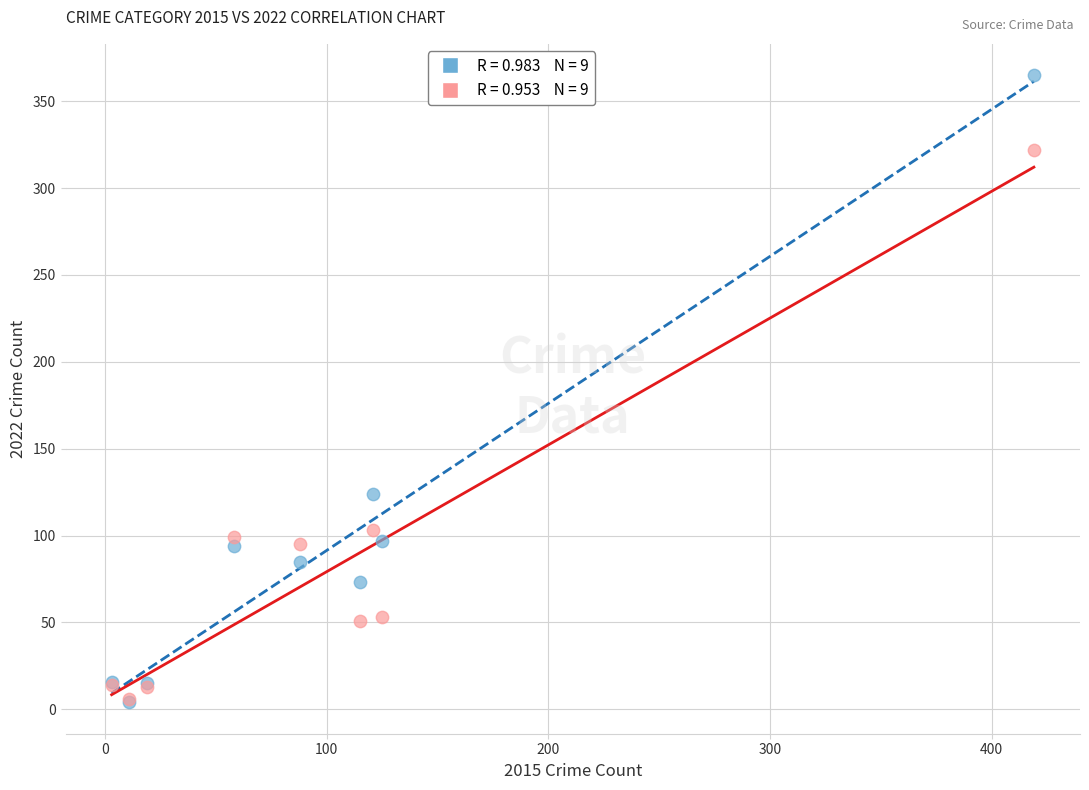

Across all series, what Y value is closest to 184?

124